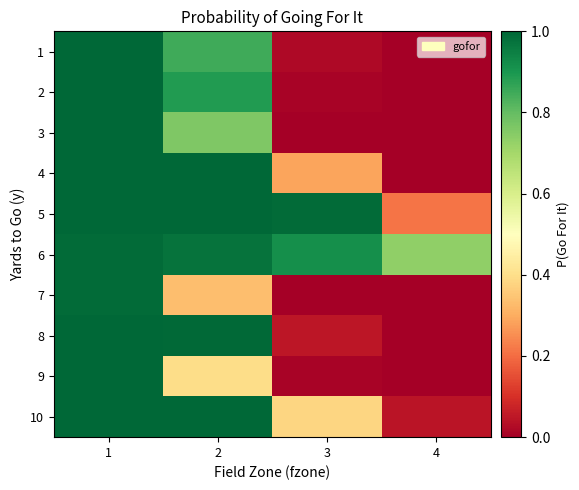

Reading left to right, transcribe all the data shown in this chart.

1: 1=1.0	2=0.8	3=0.0	4=0.0
2: 1=1.0	2=0.9	3=0.0	4=0.0
3: 1=1.0	2=0.8	3=0.0	4=0.0
4: 1=1.0	2=1.0	3=0.3	4=0.0
5: 1=1.0	2=1.0	3=1.0	4=0.2
6: 1=1.0	2=1.0	3=0.9	4=0.7
7: 1=1.0	2=0.3	3=0.0	4=0.0
8: 1=1.0	2=1.0	3=0.0	4=0.0
9: 1=1.0	2=0.4	3=0.0	4=0.0
10: 1=1.0	2=1.0	3=0.4	4=0.0